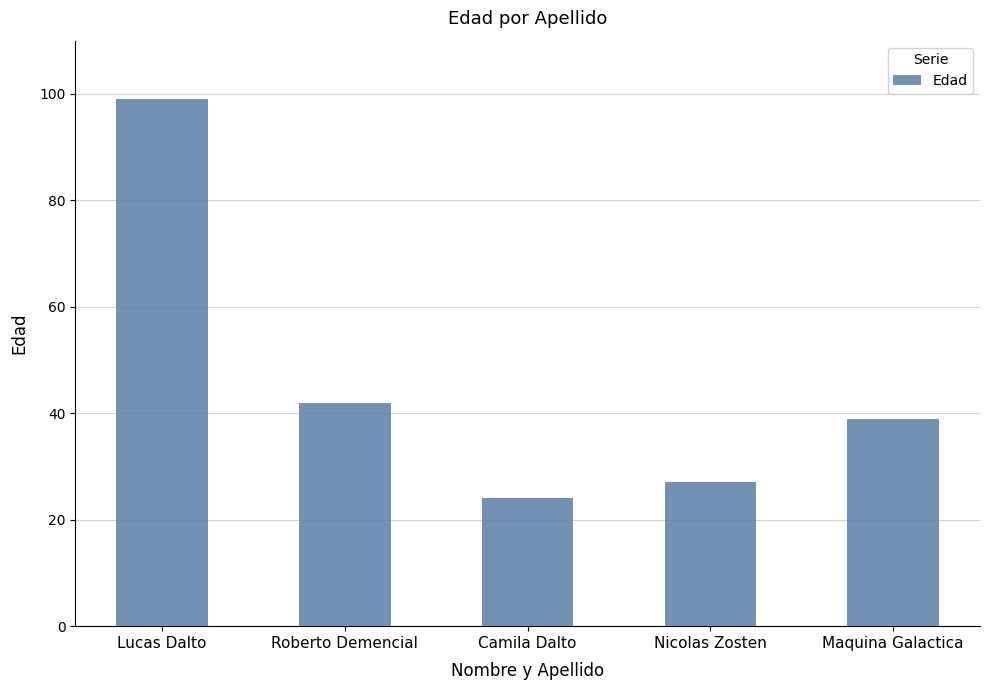

At which label is the value closest to 61?

Roberto Demencial